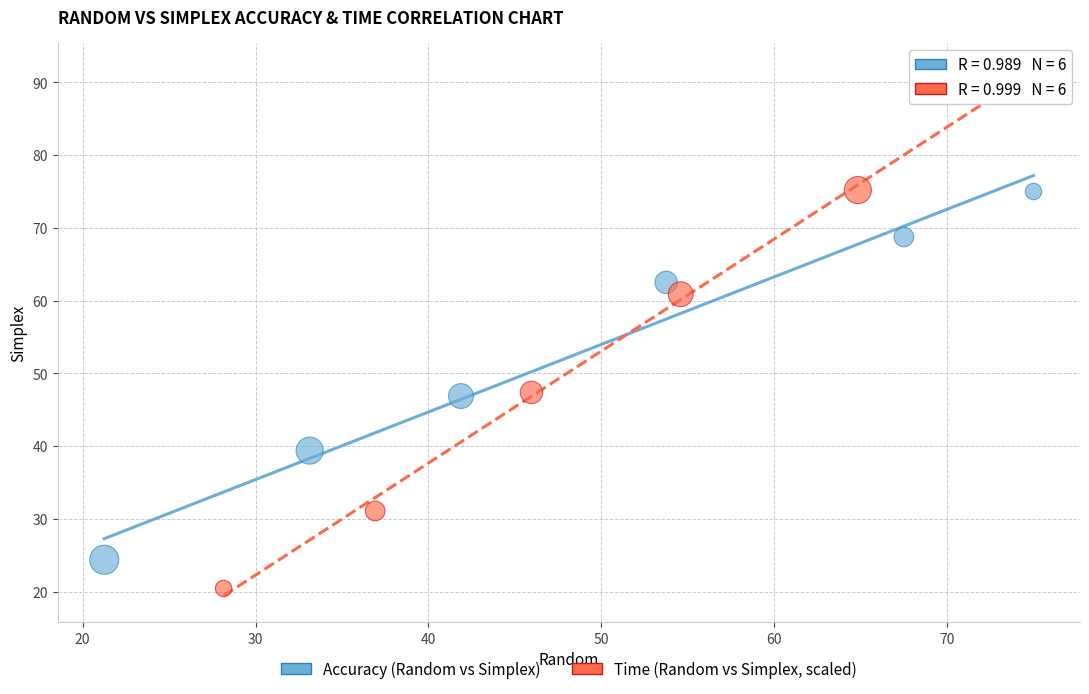

Which series reaches the maximum Y coordinate?

Time (Random vs Simplex, scaled)